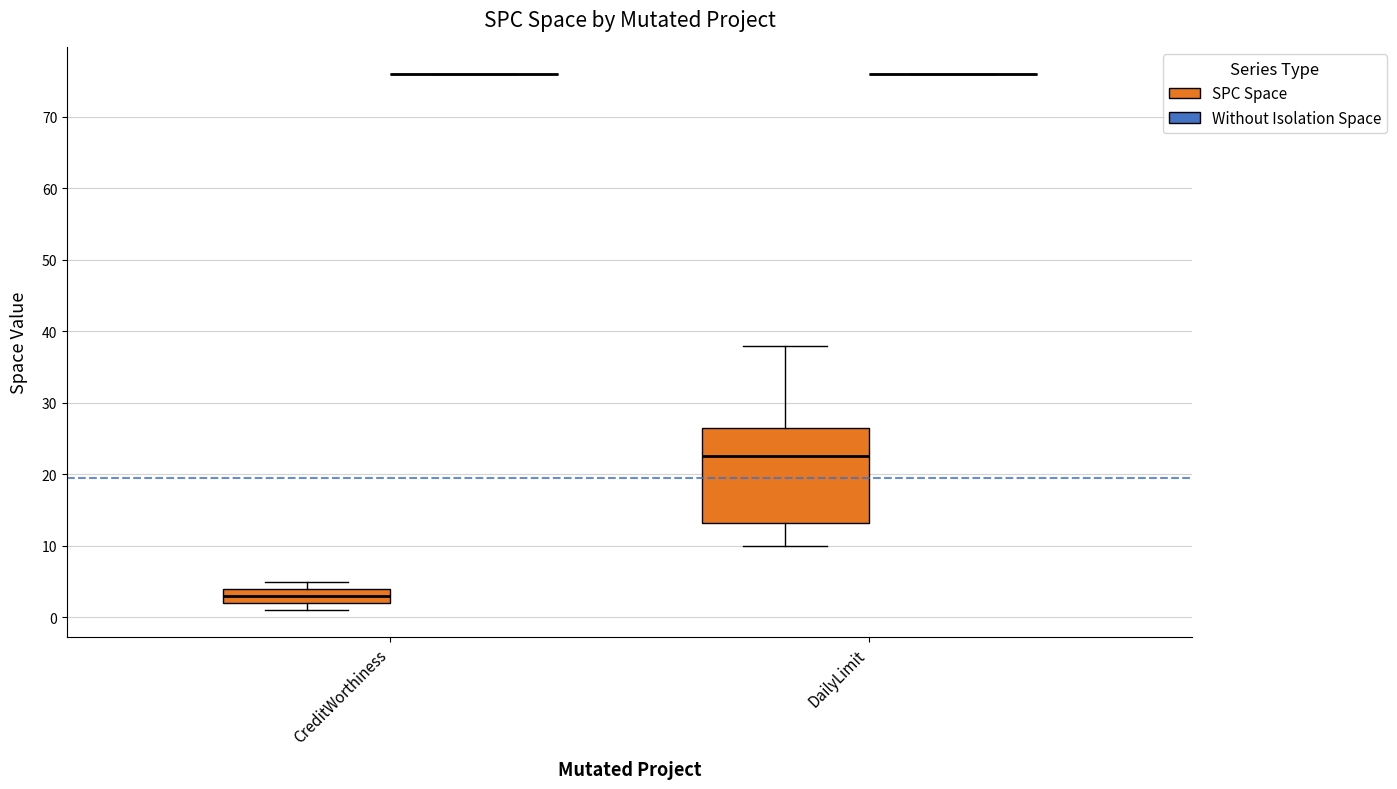

Reading left to right, read every box against the y-axis: the position of its median line, the range the box covers, and the ends of its whiskers. The values are not printed on the chart, so give them approximately, as read against the axis.

CreditWorthiness (SPC Space): median 3, box 2 to 4, whiskers 1 to 5
CreditWorthiness (Without Isolation Space): box collapsed to a line at 76, whiskers 76 to 76
DailyLimit (SPC Space): median 23, box 13 to 27, whiskers 10 to 38
DailyLimit (Without Isolation Space): box collapsed to a line at 76, whiskers 76 to 76